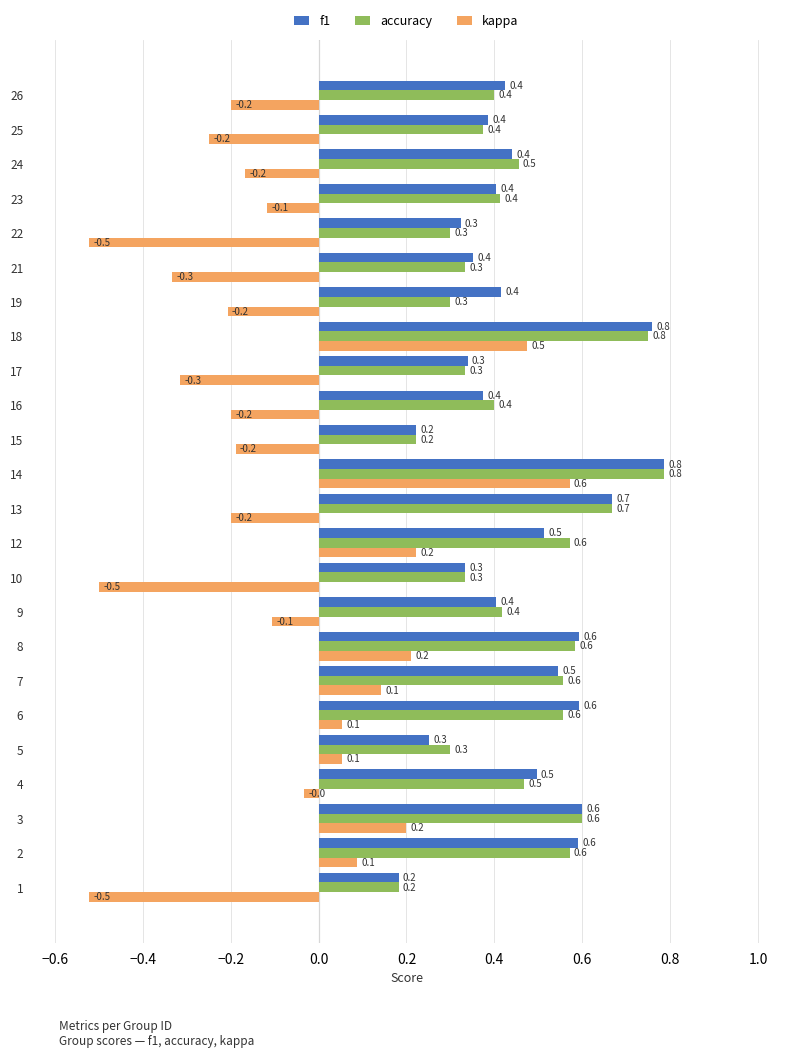

Is it true that accuracy equals 0.3 at 13?

False